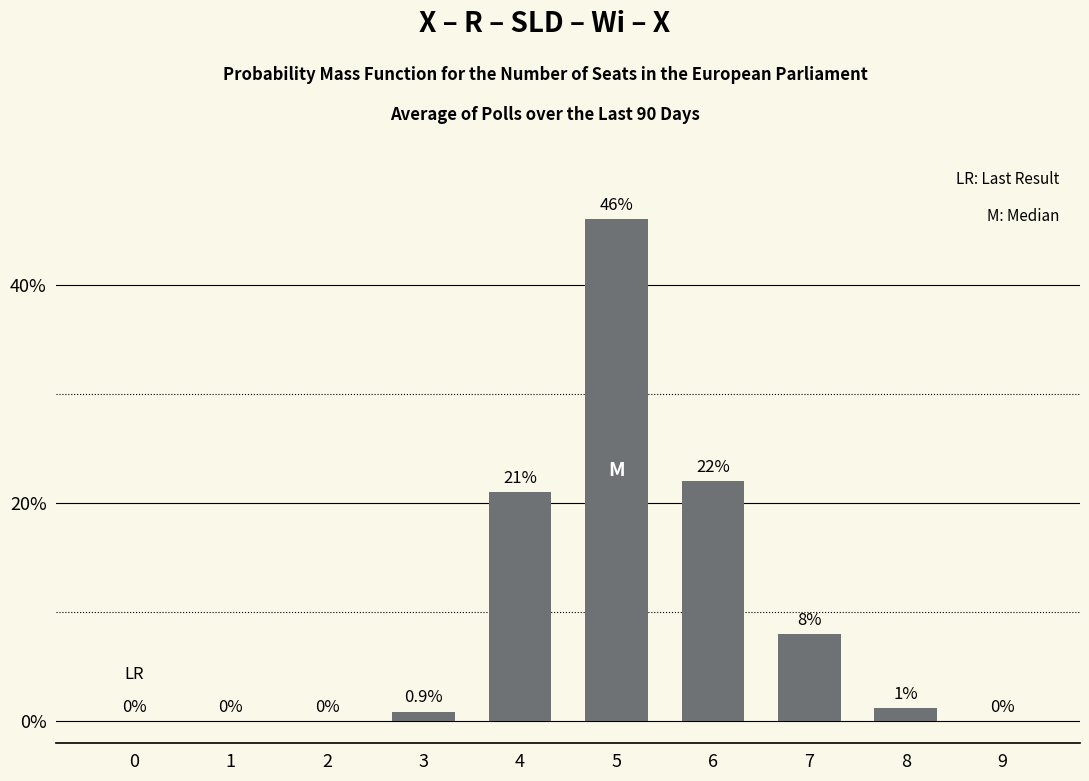

Reading left to right, what are all the values shown in this chart?

0.0	0.0	0.0	0.9	21.0	46.0	22.0	8.0	1.2	0.0